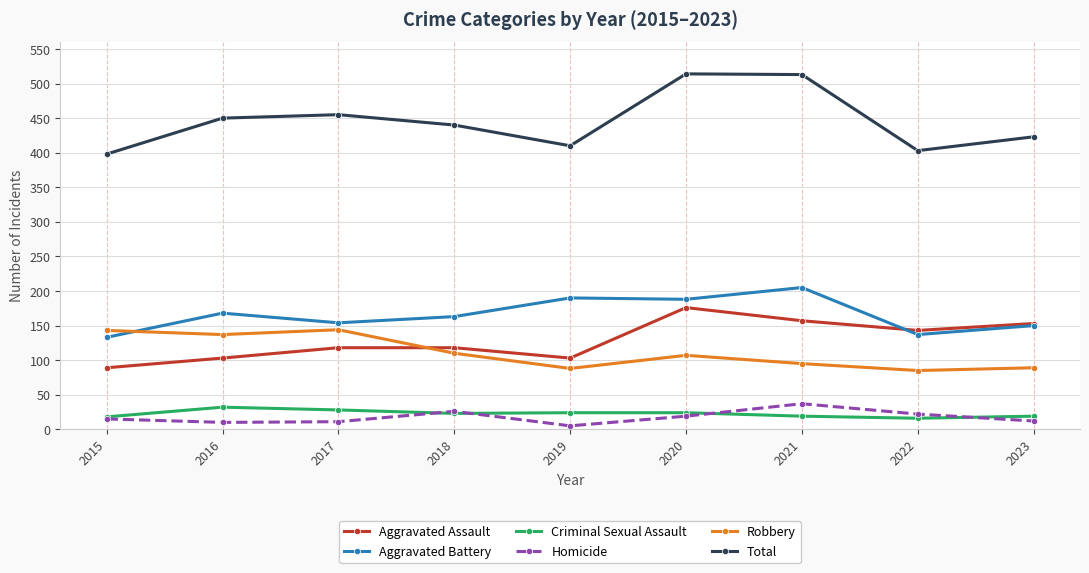

What are all the series names shown in the legend?

Aggravated Assault, Aggravated Battery, Criminal Sexual Assault, Homicide, Robbery, Total